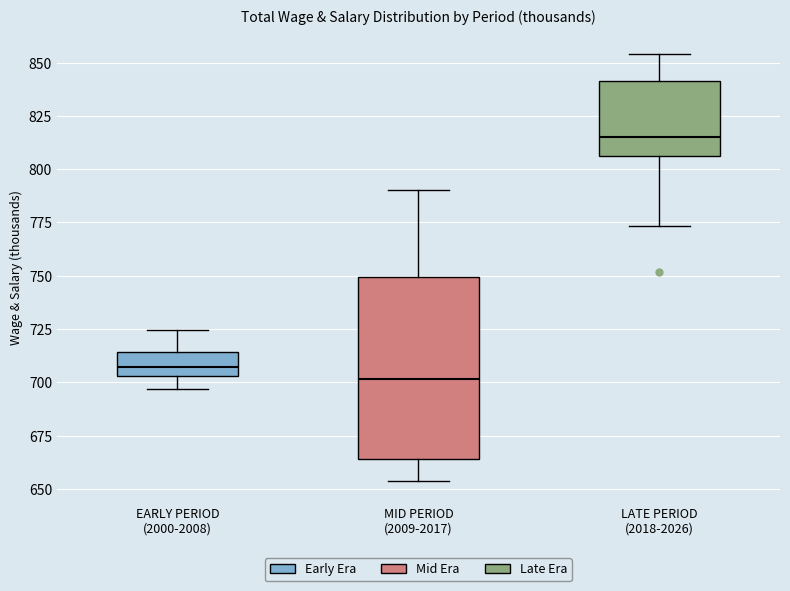

Which box's median line is the highest?

LATE PERIOD (2018-2026)